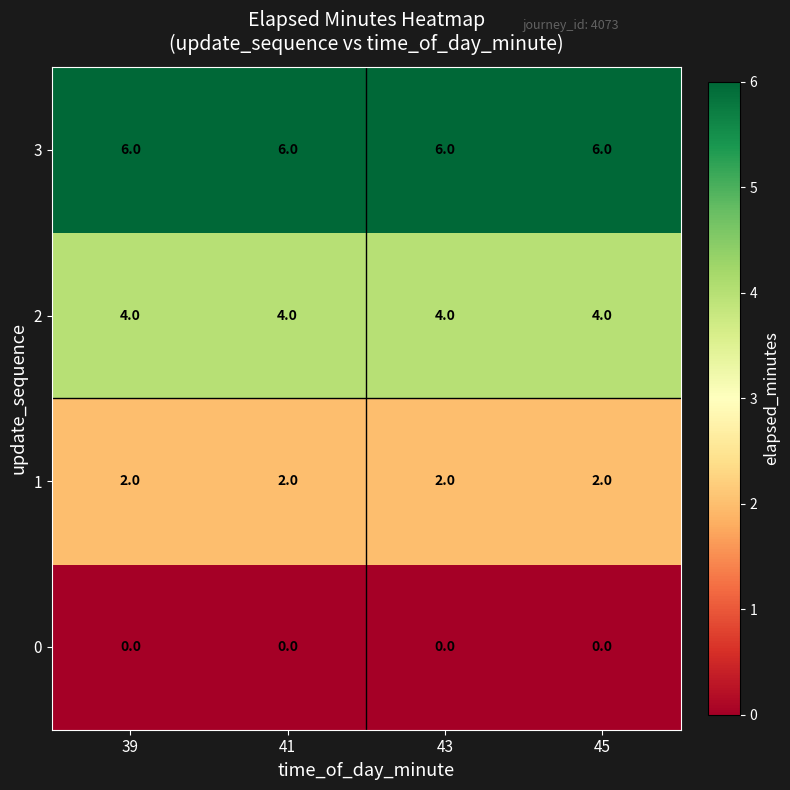

What is the sum of all 1 values?

8